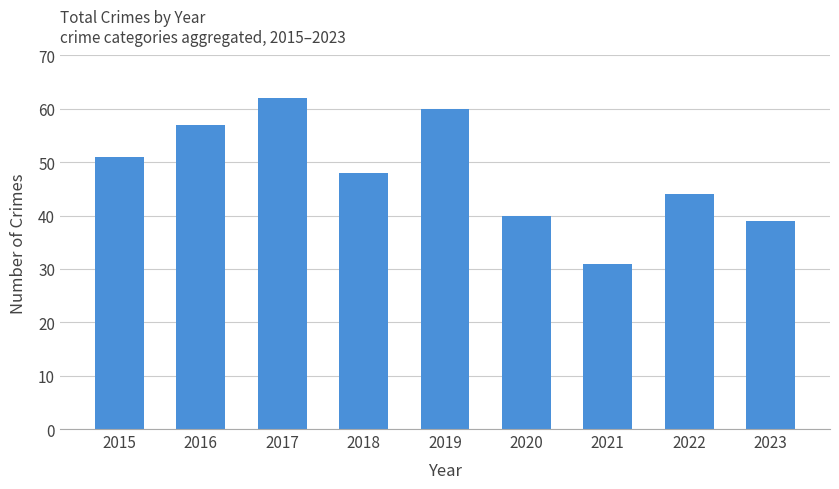

List the labels in order of value, largest first.

2017, 2019, 2016, 2015, 2018, 2022, 2020, 2023, 2021